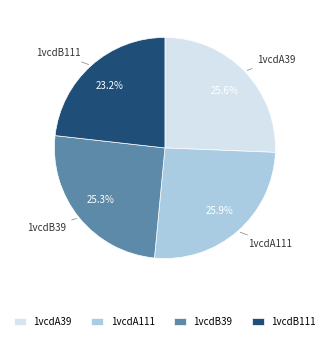

Between 1vcdB39 and 1vcdB111, which is larger?

1vcdB39